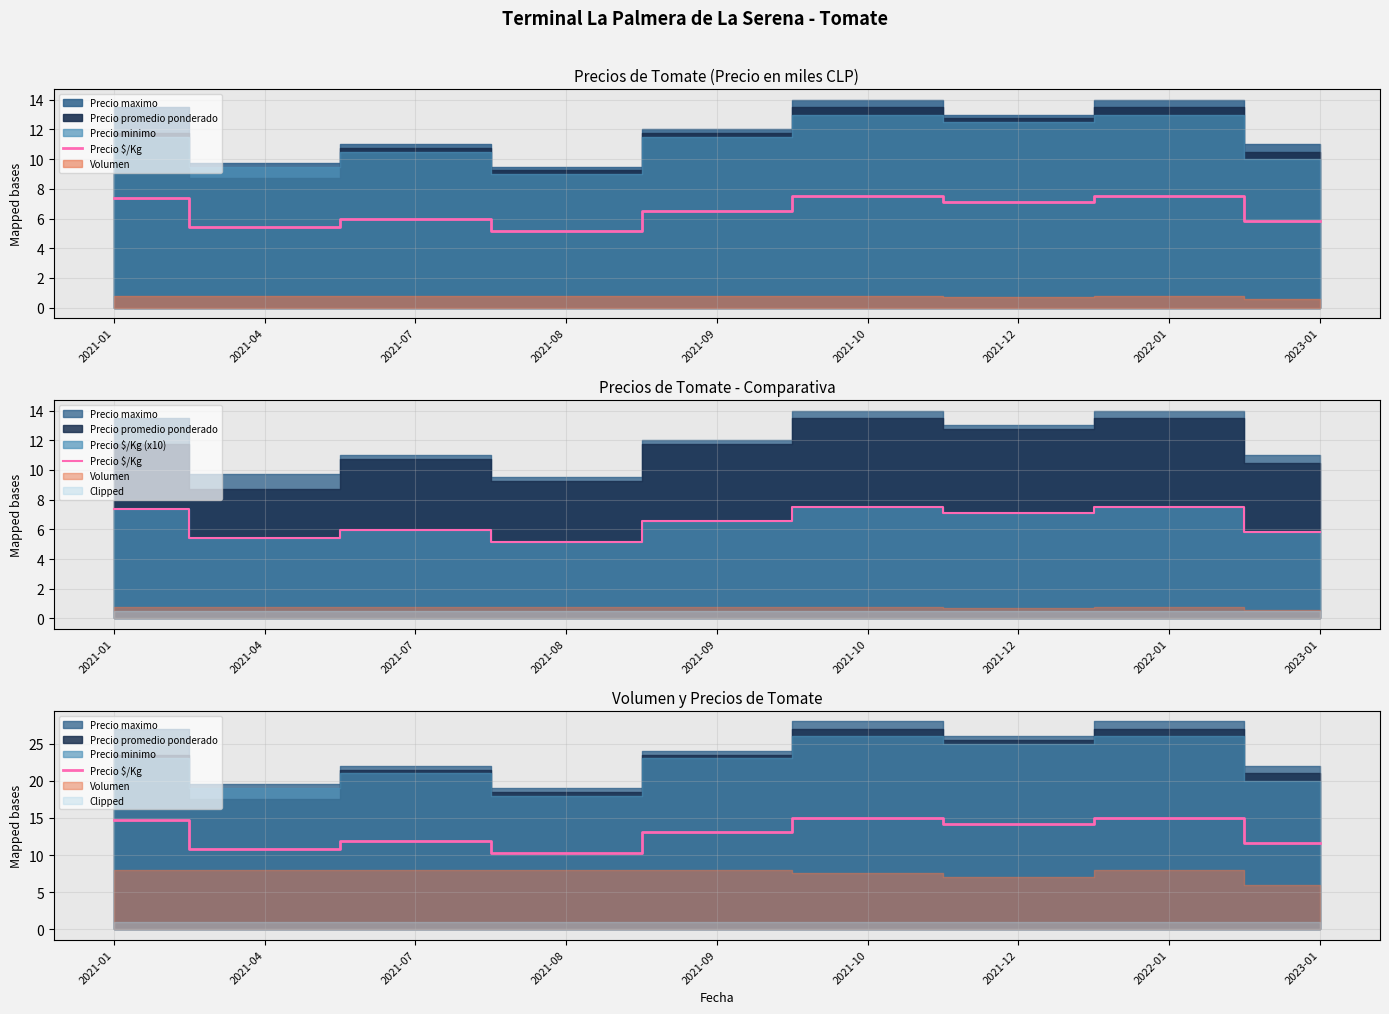

Is it true that the value at 2021-01 is 9.4?

False